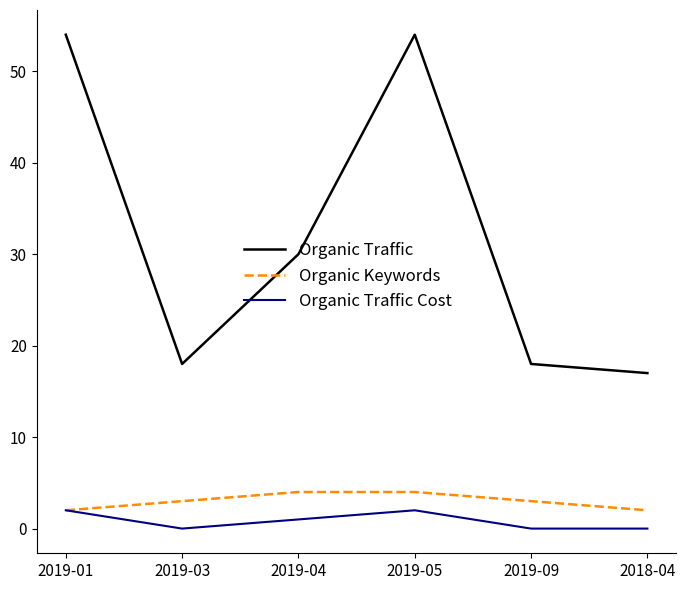

Which series has the widest spread of values?

Organic Traffic